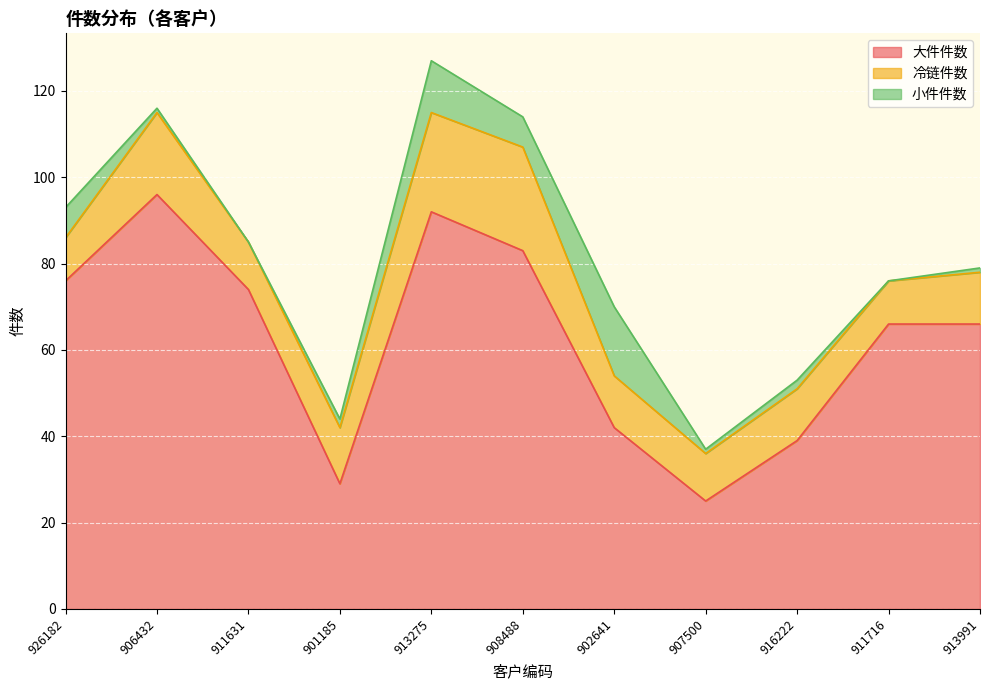

Which series has the largest total across all categories?

大件件数